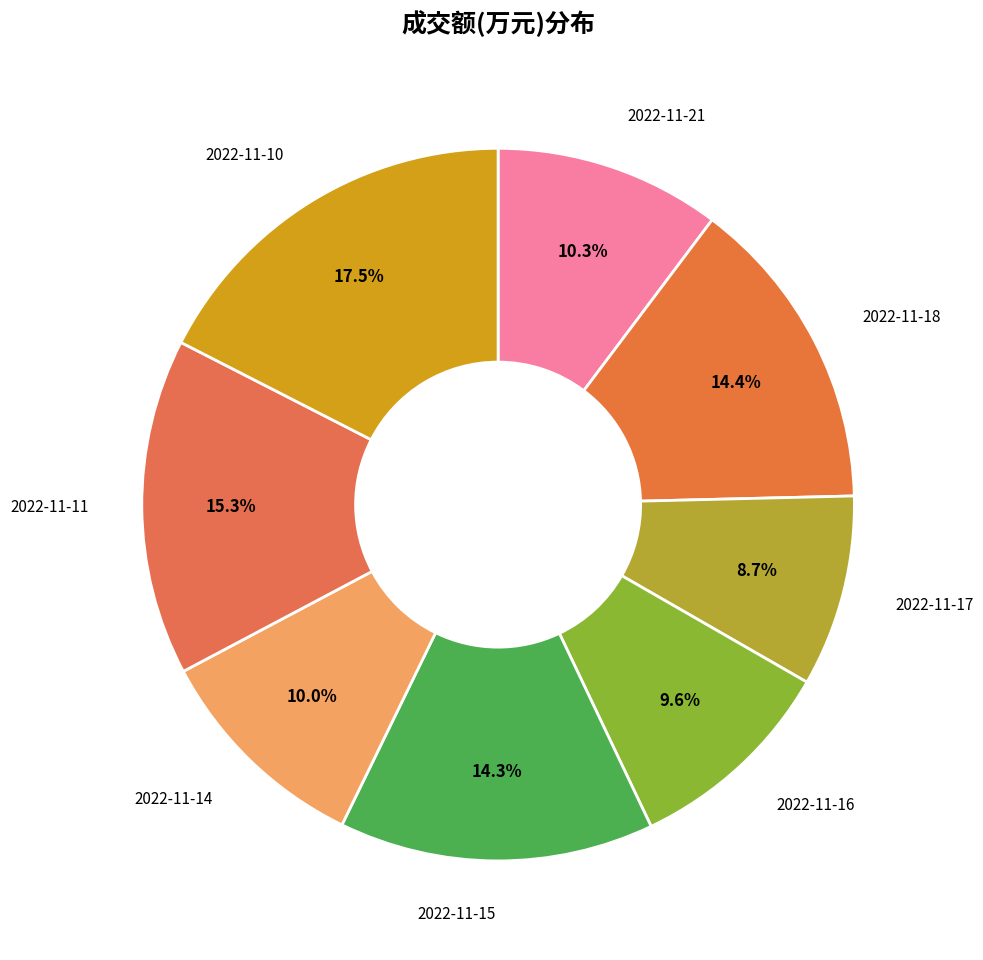

What is the smallest slice in the pie chart?

2022-11-17